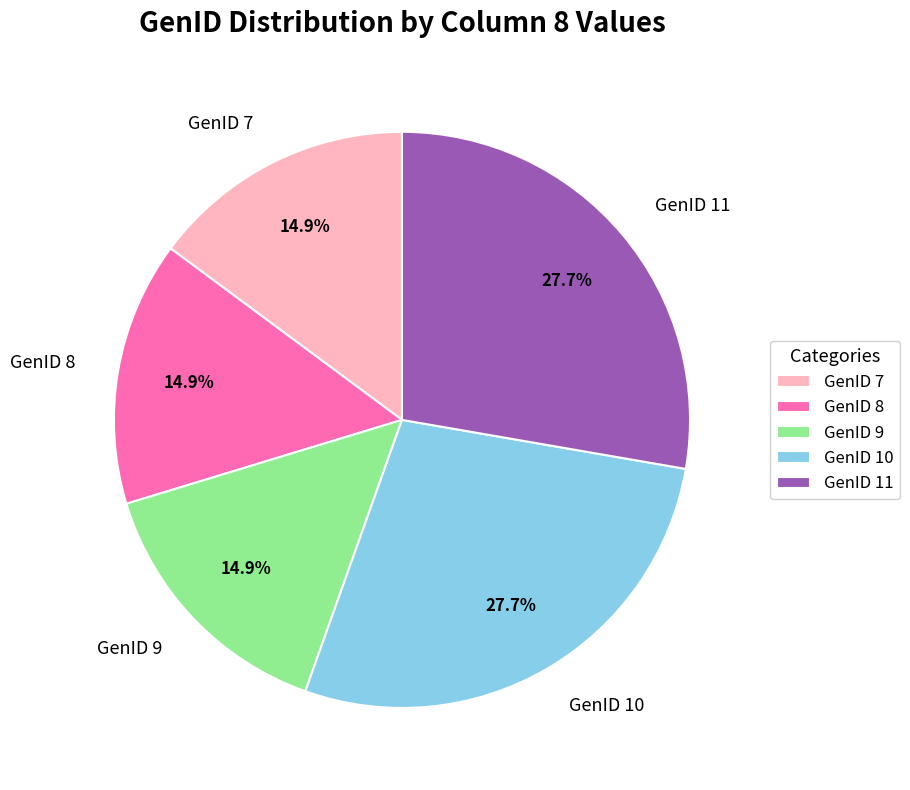

Which has a higher value, GenID 11 or GenID 9?

GenID 11